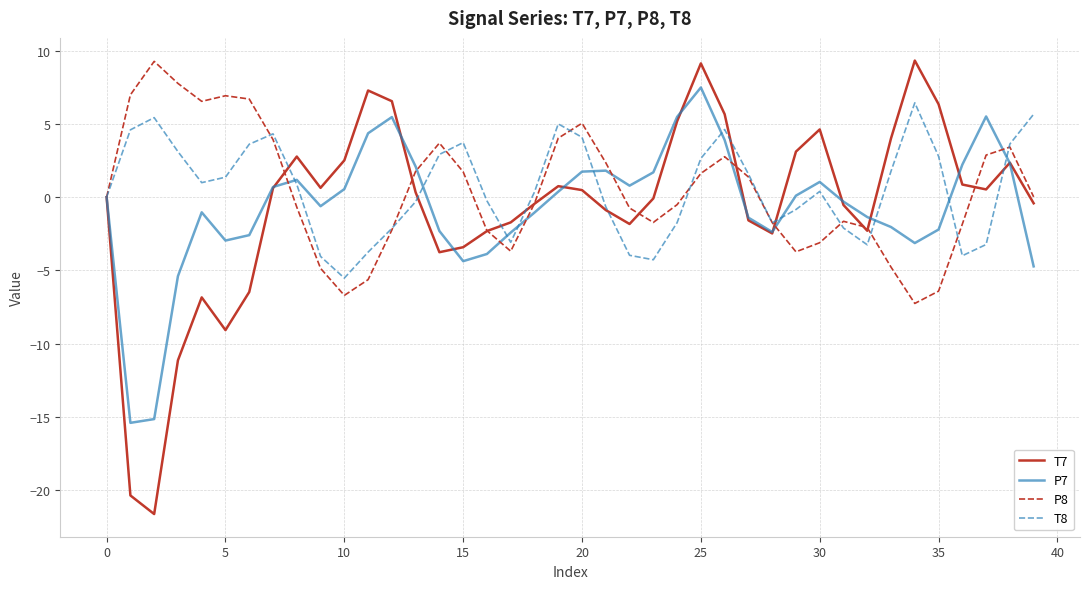

Which series has the largest range (max minus min)?

T7